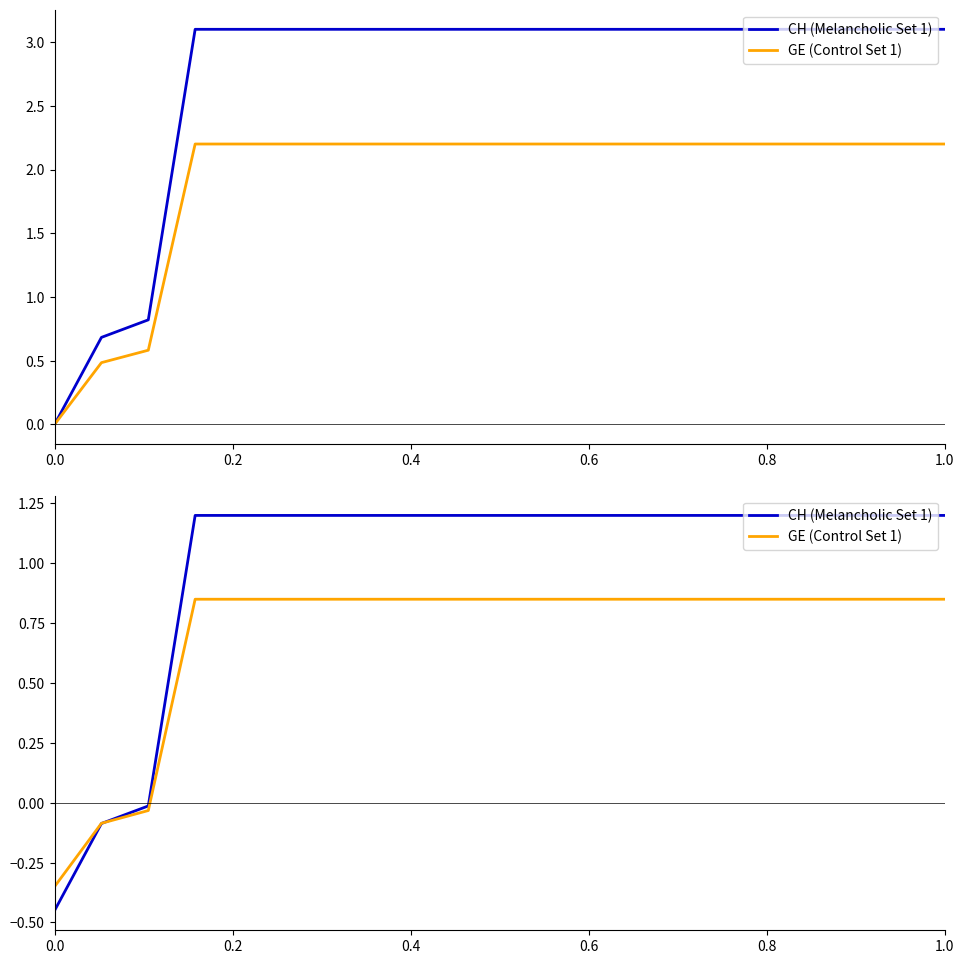

What is the sum of all CH (Melancholic Set 1) values?

19.9